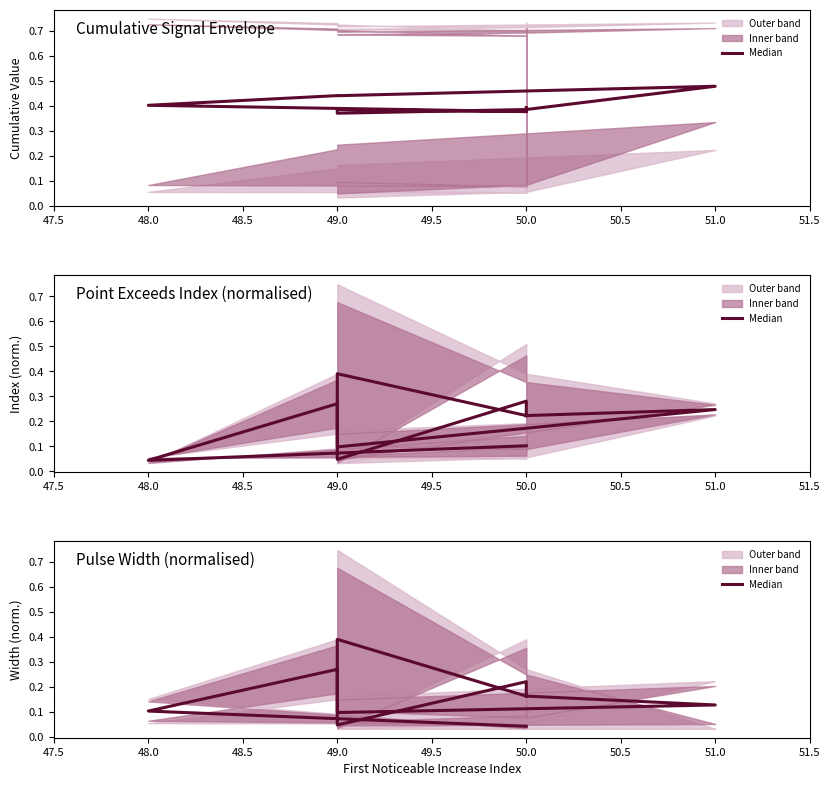

Reading left to right, what are all the values shown in this chart?

0.0	0.1	0.3	0.1	0.1	0.2	0.4	0.0	0.2	0.2